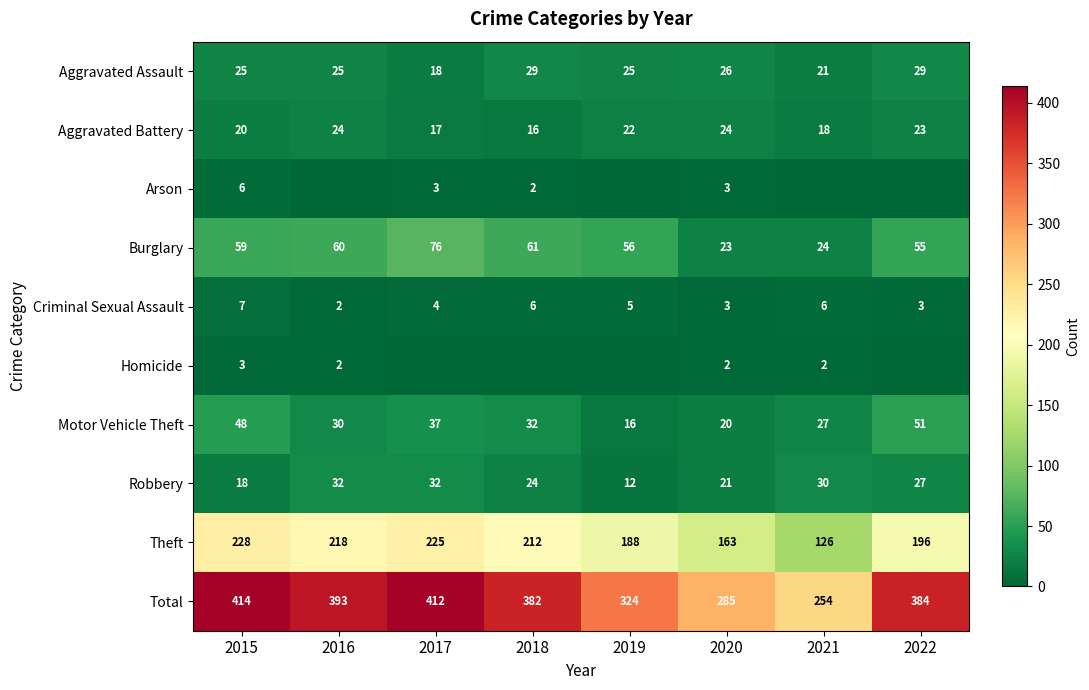

What is the difference between the maximum and minimum values in the Total series?

160